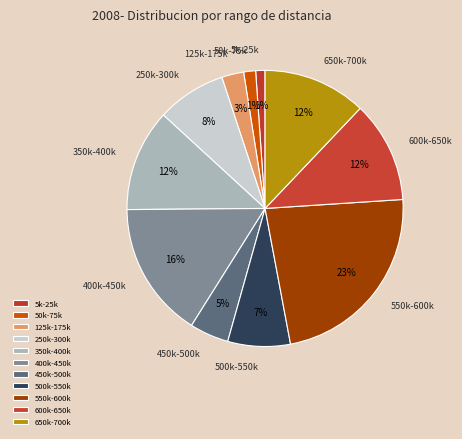

Count the number of slices in the pie.

11